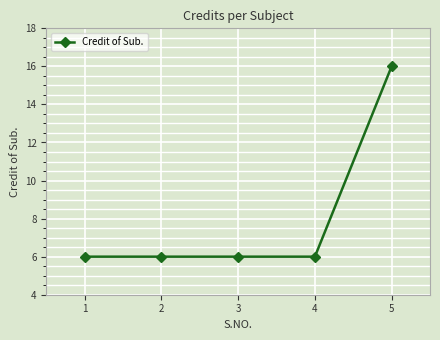

Reading right to left, transcribe all the data shown in this chart.

16	6	6	6	6